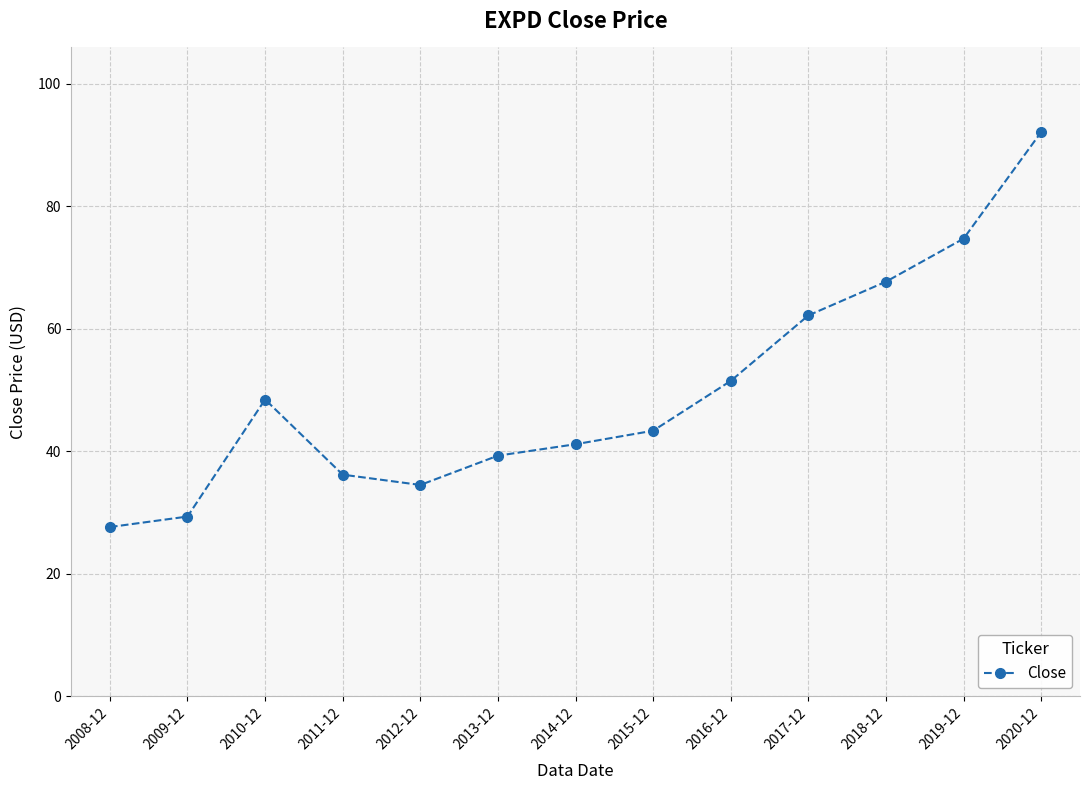

Approximately how many times larger is the value at 2013-12 compared to 2011-12?

1.1